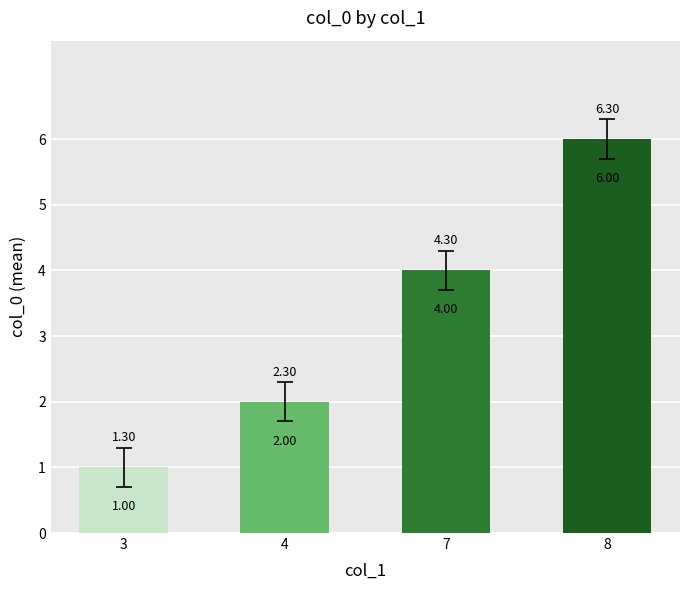

Is it true that the value at 8 is 6?

True